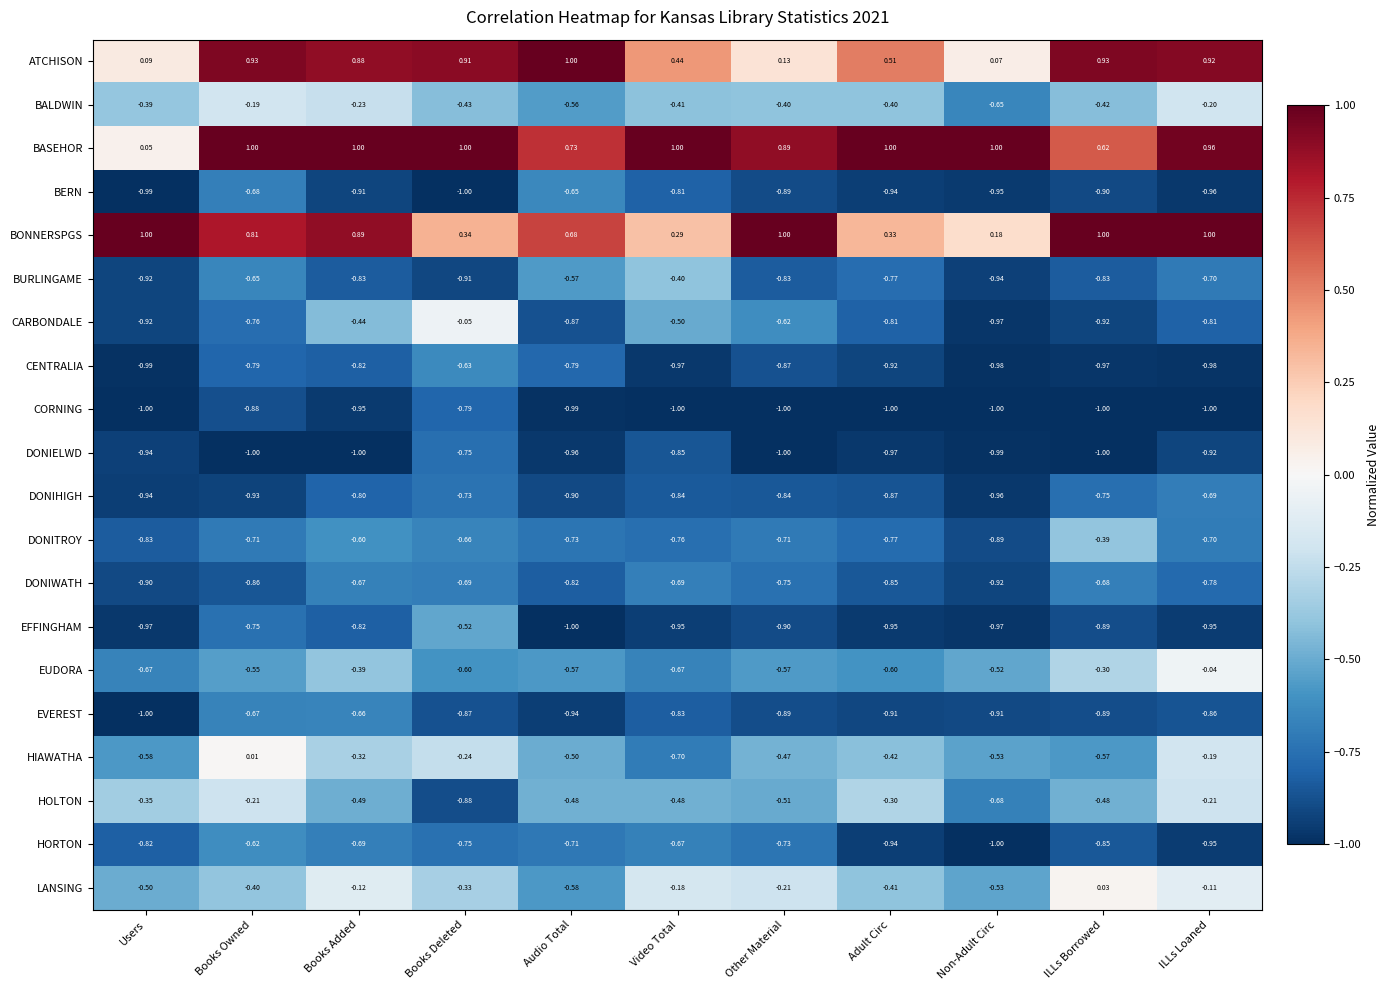

Where is CENTRALIA nearest to the value 0?

Books Deleted